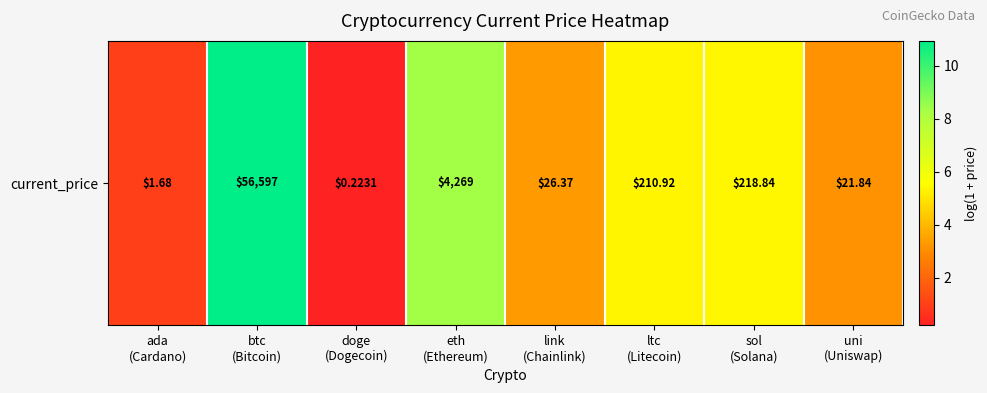

At which label is the value closest to 5?

ltc
(Litecoin)